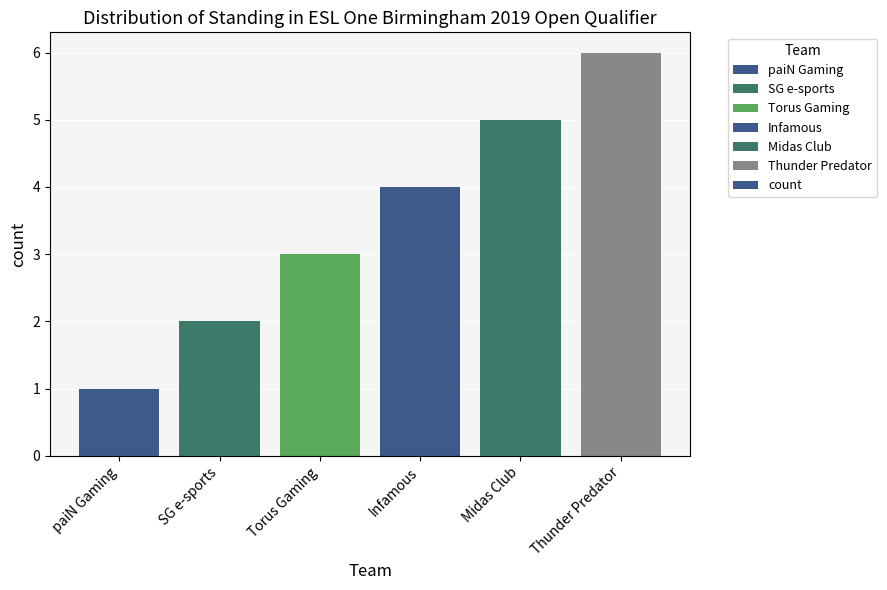

What is the sum of the values at SG e-sports and Midas Club?

7